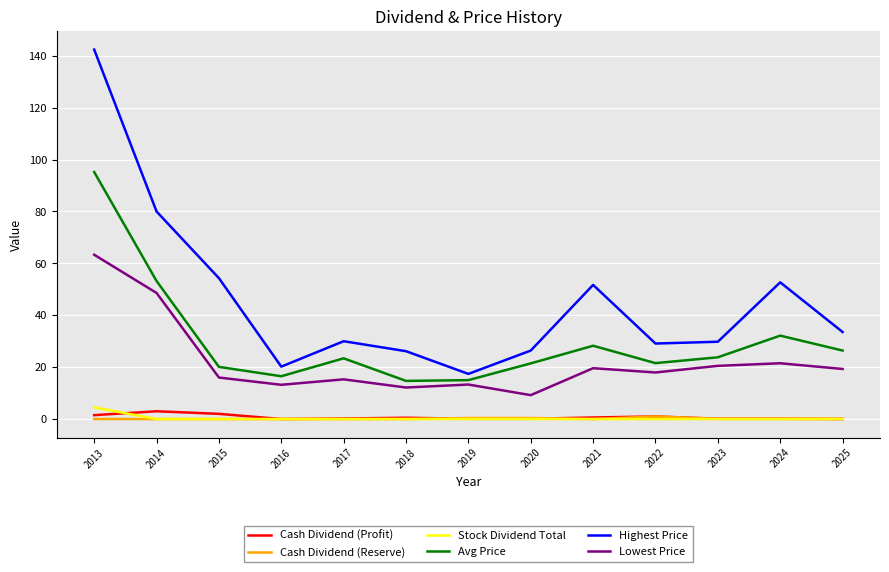

True or false: Stock Dividend Total and Highest Price intersect in this chart.

False